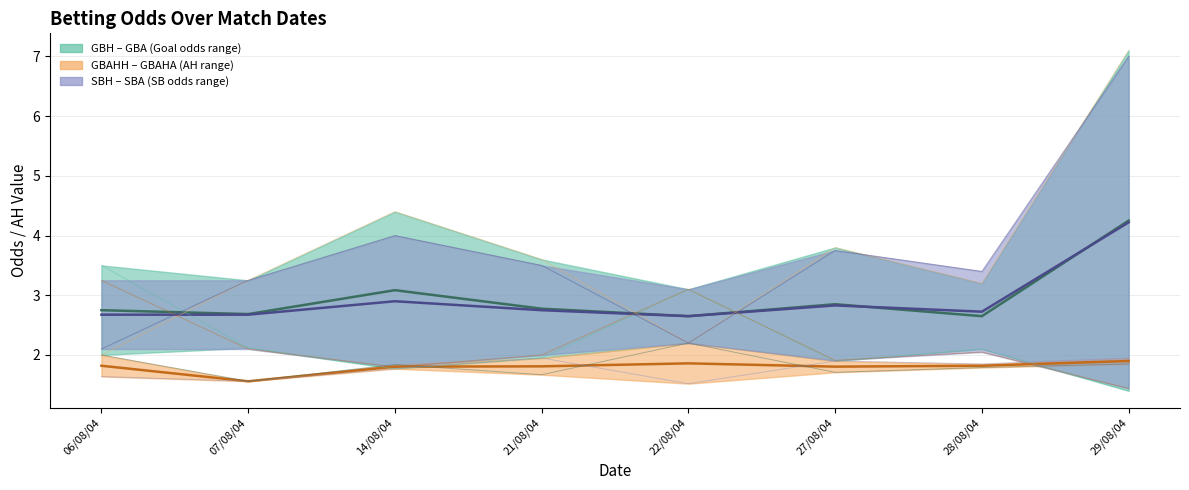

Reading right to left, list all the values displayed in this chart.

GBH: 1.4	2.1	1.9	3.1	1.9	1.8	2.1	3.5
GBA: 7.1	3.2	3.8	2.2	3.6	4.4	3.2	2.0
GBAHH: 1.9	1.9	1.9	1.5	1.9	1.8	1.6	1.6
GBAHA: 1.9	1.8	1.7	2.2	1.7	1.8	1.6	2.0
SBH: 1.4	2.0	1.9	3.1	2.0	1.8	2.1	3.2
SBA: 7.0	3.4	3.8	2.2	3.5	4.0	3.2	2.1